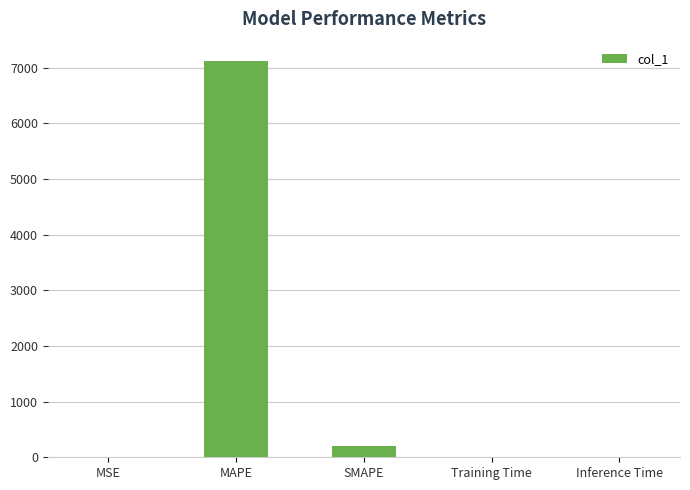

At which label is the value closest to 3554?

SMAPE